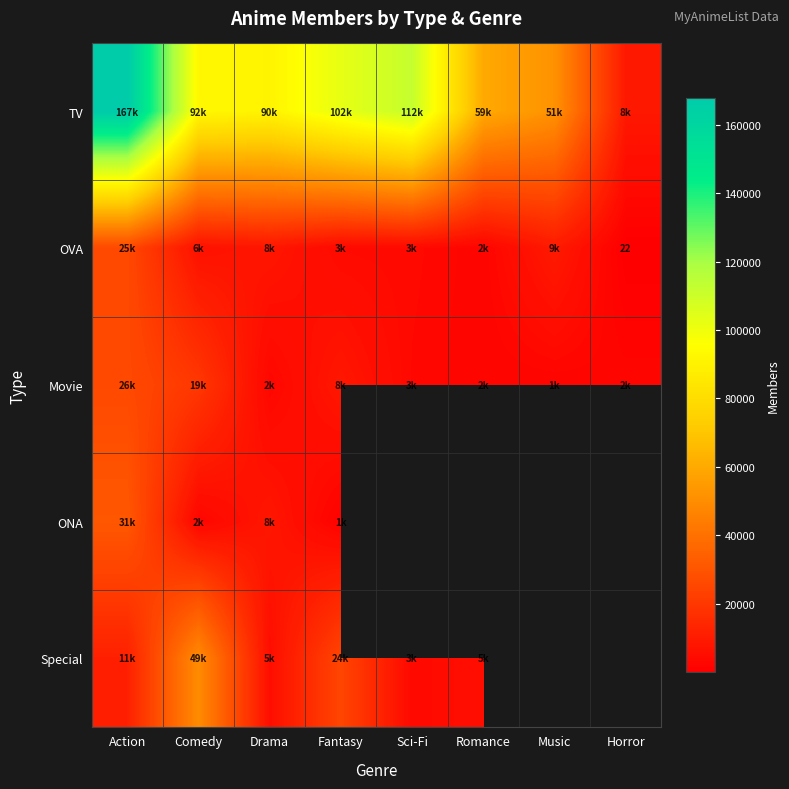

Which series has the widest spread of values?

TV